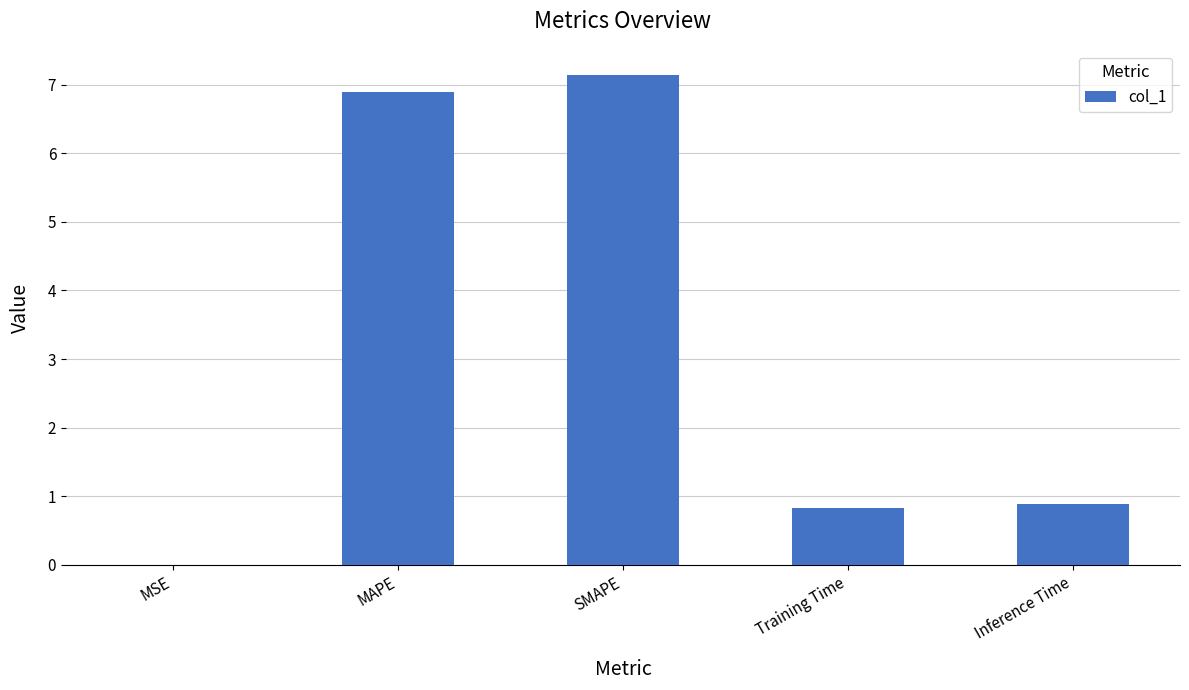

Are the bars horizontal?

No